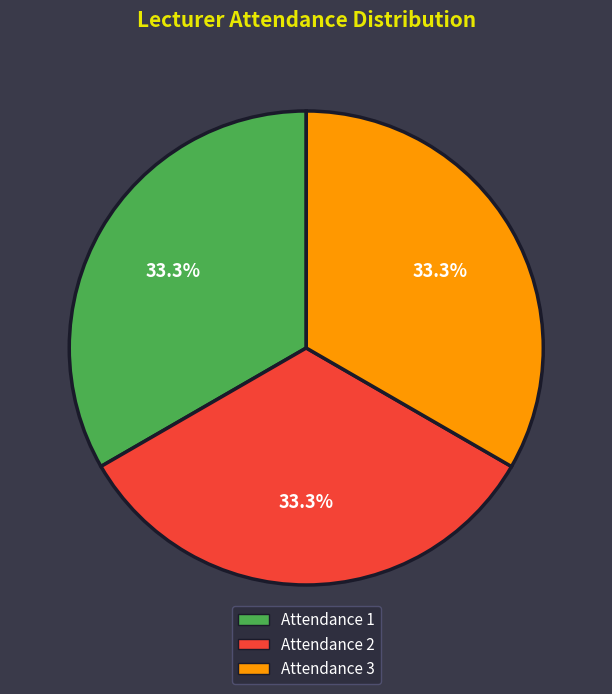

Approximately how many times larger is the value at Attendance 2 compared to Attendance 1?

1.0